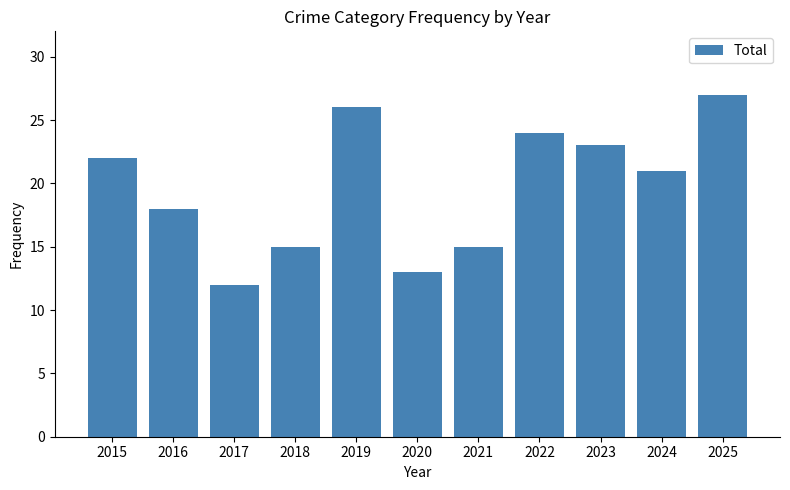

What is the value of the 10th bar from the left?

21